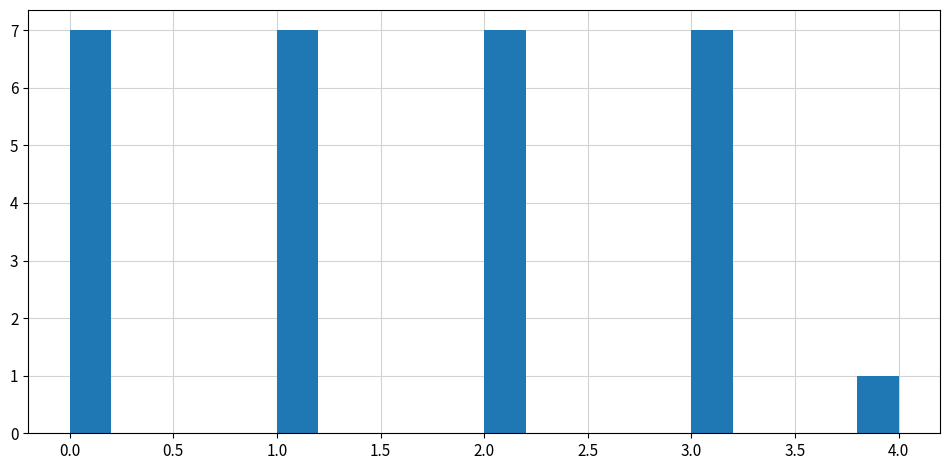

What is the height of the bar covering 2.0 to 2.2 on the x-axis? The values are not printed on the chart, so give them approximately, as read against the axis.

7